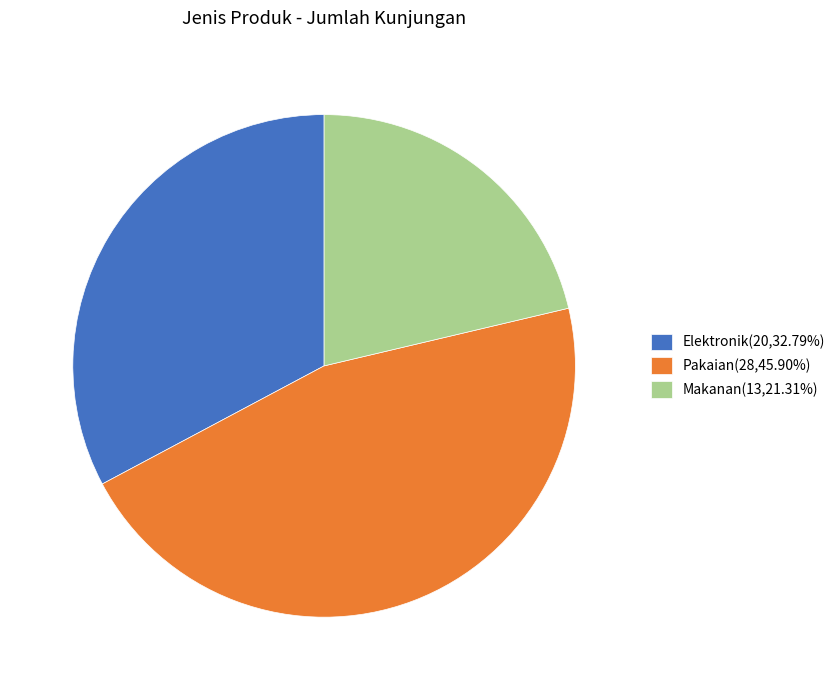

Do Pakaian(28,45.90%) and Makanan(13,21.31%) together represent more than half of the pie?

Yes